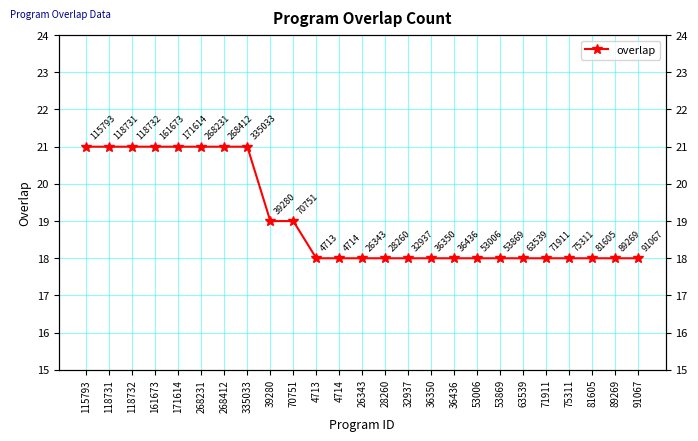

Reading left to right, extract all data points from this chart.

115793=21	118731=21	118732=21	161673=21	171614=21	268231=21	268412=21	335033=21	39280=19	70751=19	4713=18	4714=18	26343=18	28260=18	32937=18	36350=18	36436=18	53006=18	53869=18	63539=18	71911=18	75311=18	81605=18	89269=18	91067=18